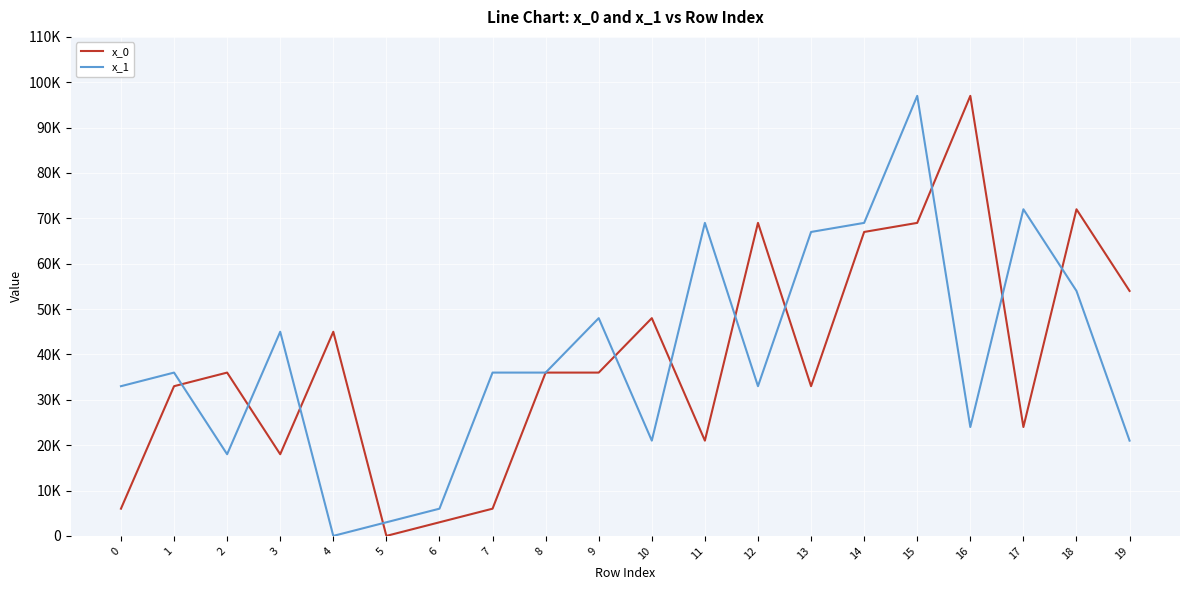

Reading left to right, list all the values displayed in this chart.

x_0: 0=6000	1=33000	2=36000	3=18000	4=45000	5=0	6=3000	7=6000	8=36000	9=36000	10=48000	11=21000	12=69000	13=33000	14=67000	15=69000	16=97000	17=24000	18=72000	19=54000
x_1: 0=33000	1=36000	2=18000	3=45000	4=0	5=3000	6=6000	7=36000	8=36000	9=48000	10=21000	11=69000	12=33000	13=67000	14=69000	15=97000	16=24000	17=72000	18=54000	19=21000